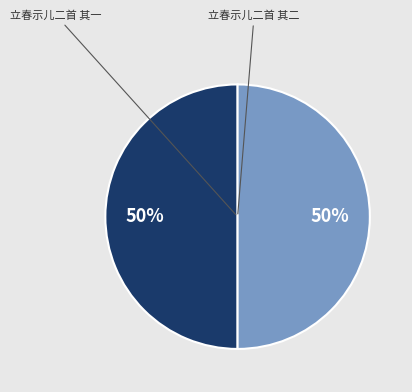

Count the number of slices in the pie.

2